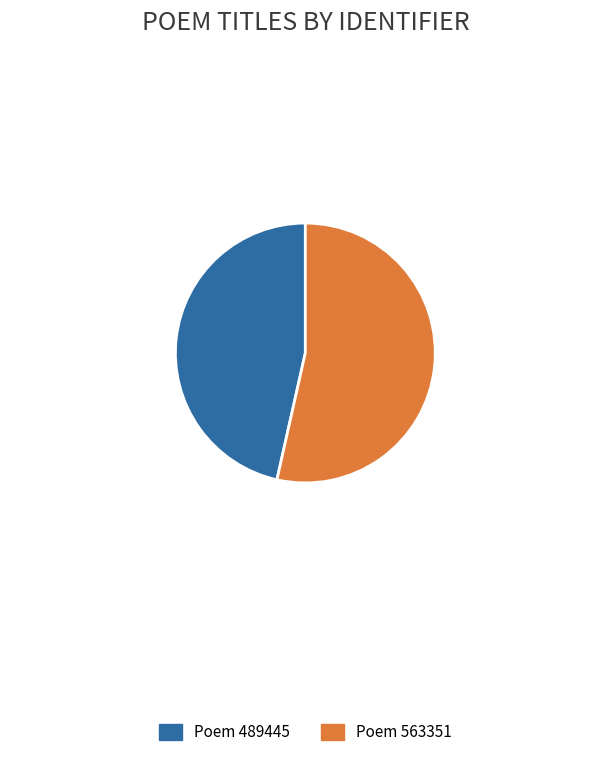

Which has a higher value, Poem 563351 or Poem 489445?

Poem 563351